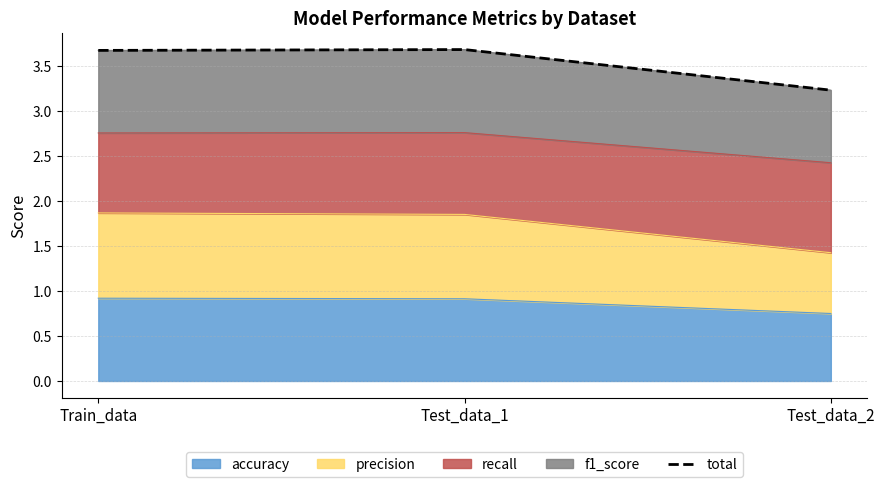

How many accuracy values are between 0 and 1?

3